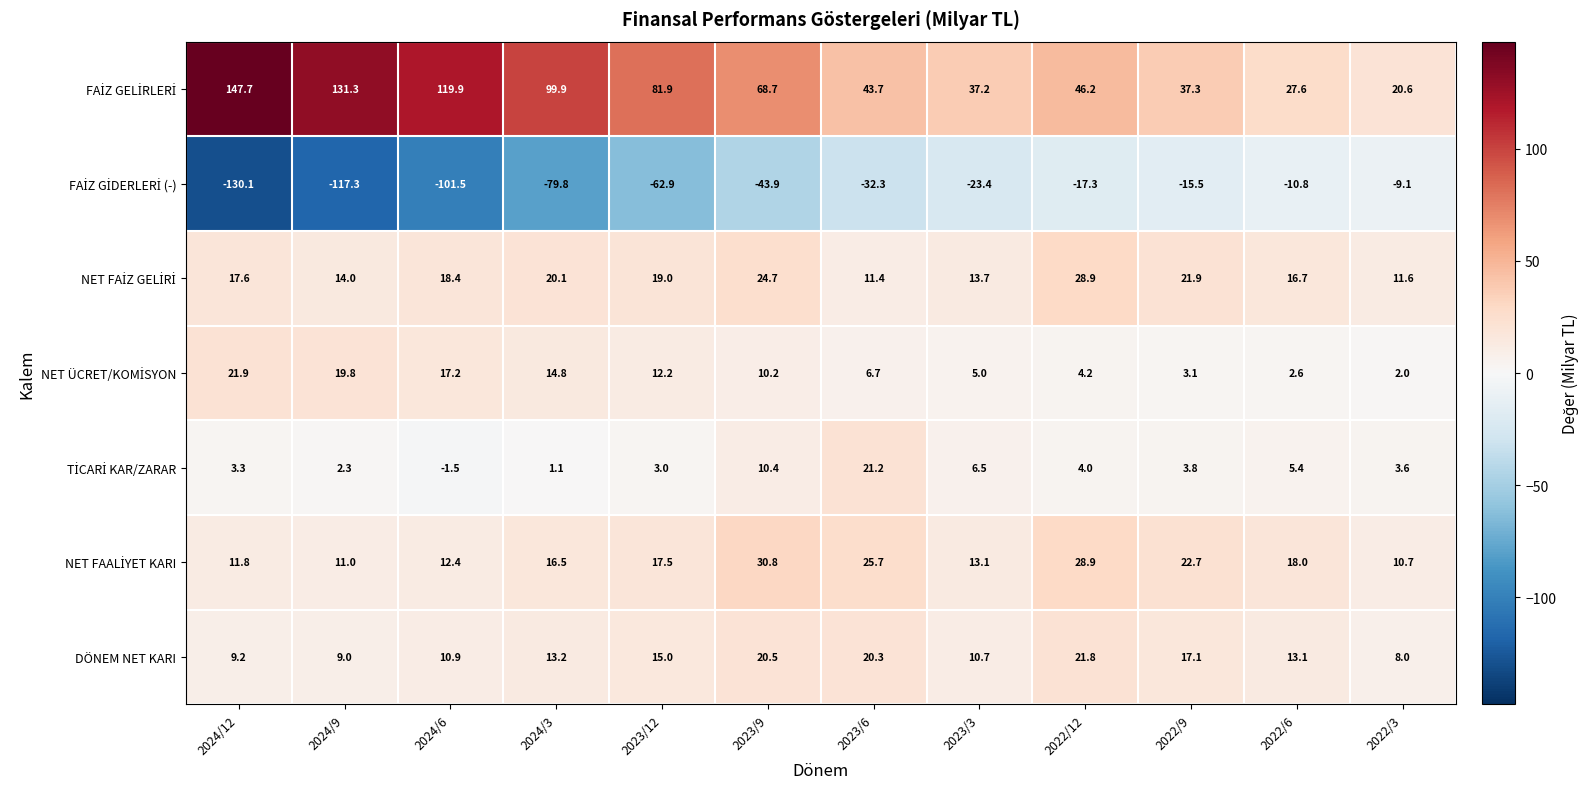

Which label corresponds to the largest value in the chart?

2024/12